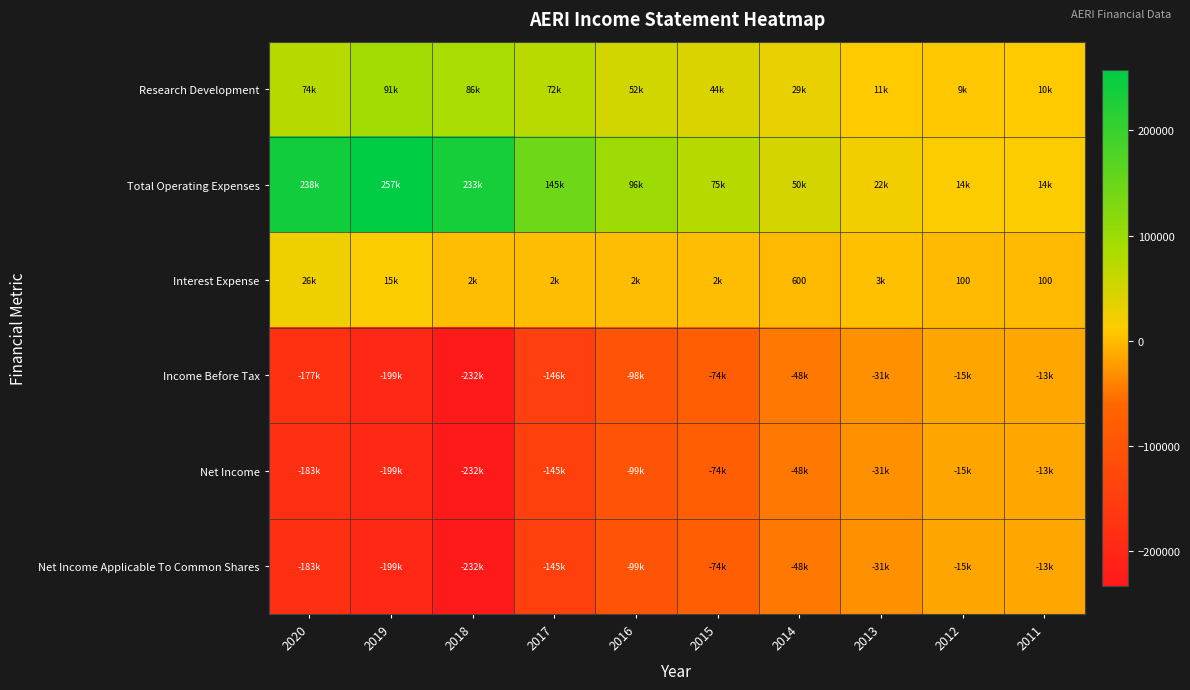

Which series changed the most between 2014 and 2012?

Total Operating Expenses